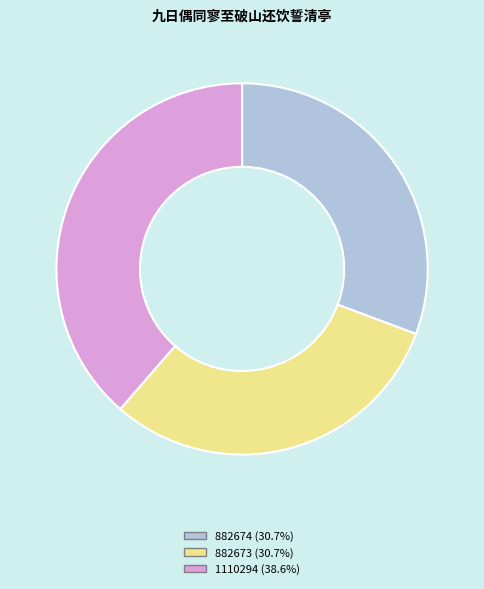

Approximately how many times larger is the value at 882674 compared to 1110294?

0.8